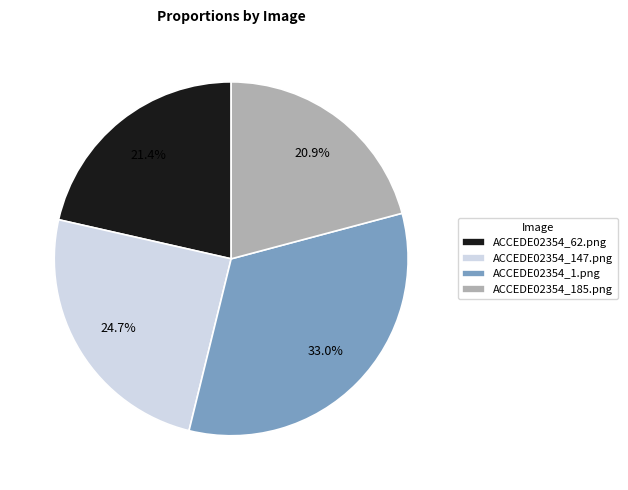

To the nearest percent, what is the difference between the largest and smallest slice percentages?

12%